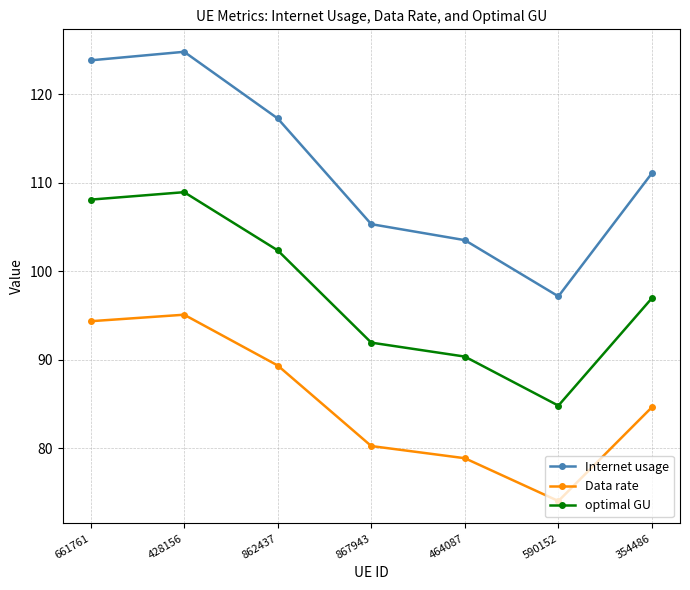

What is the label of the 5th point from the left?

464087